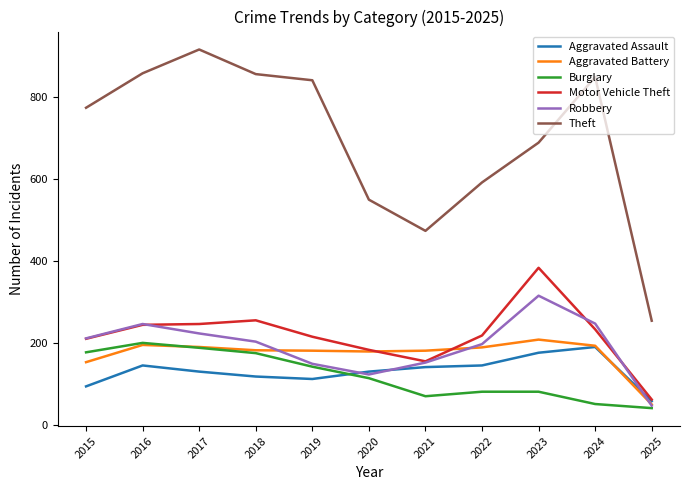

What is the difference between the second highest and second lowest values in the Motor Vehicle Theft series?

100